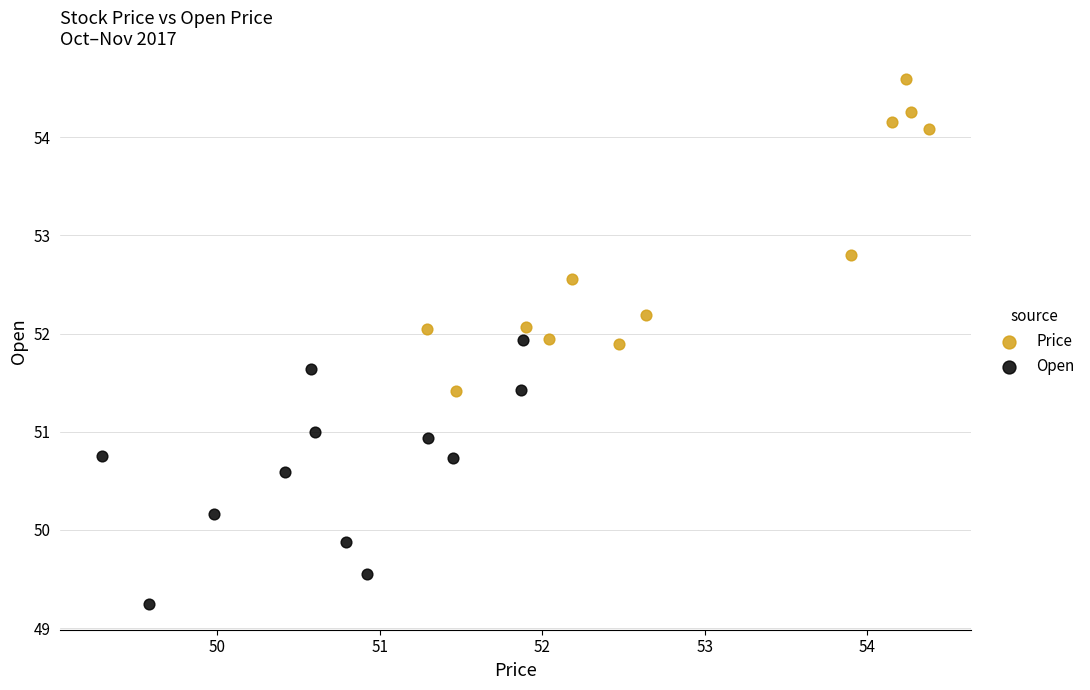

Which series contains the lowest Y value?

Open